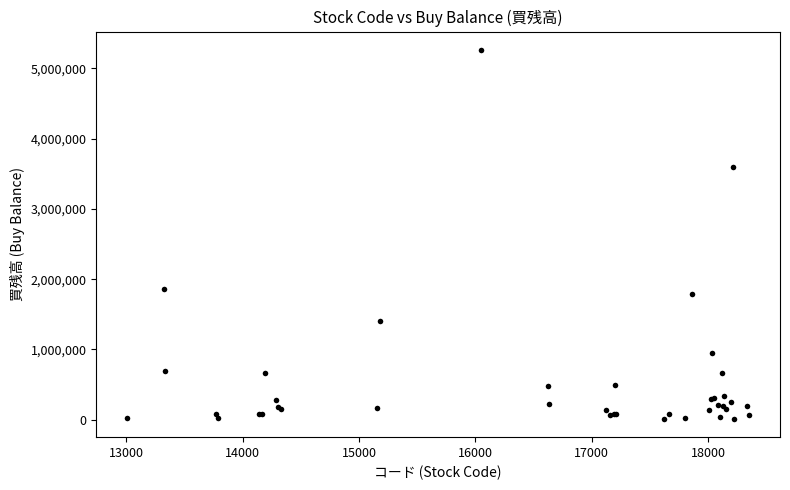

What Y value in the scatter plot is closest to 2638050?

1858200